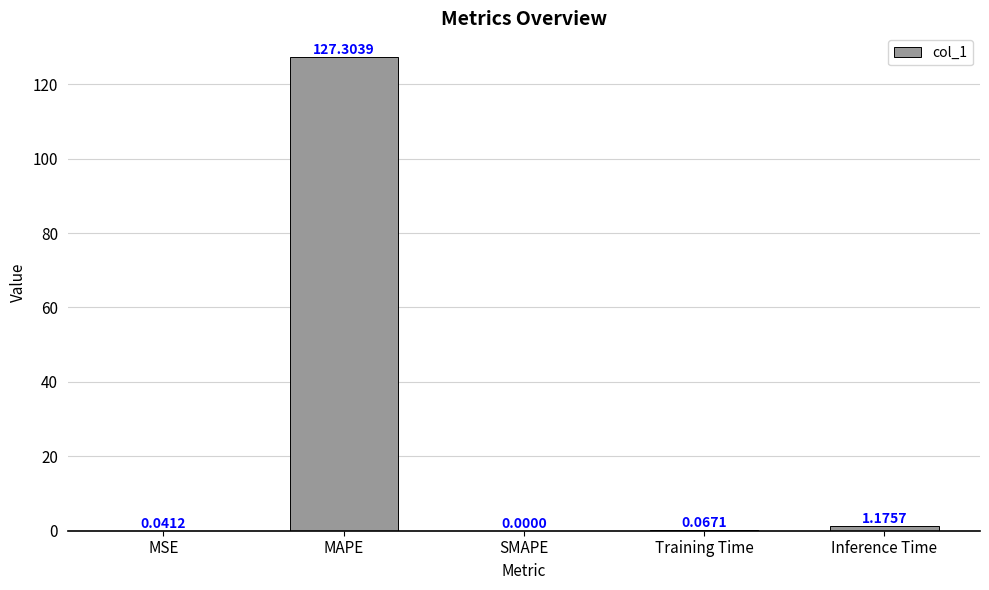

What is the sum of the values at SMAPE and MAPE?

127.3